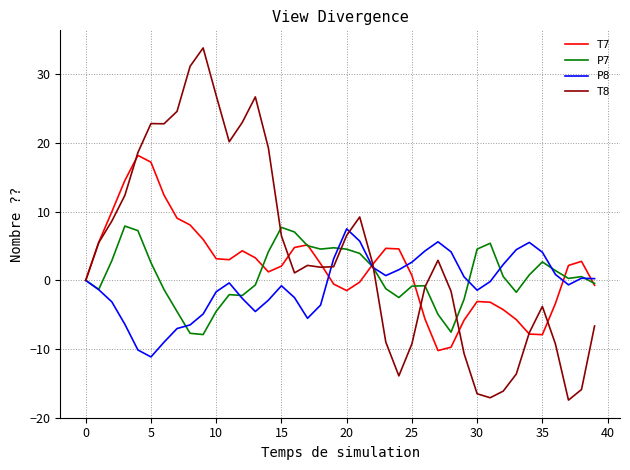

List the series in order of their overall mean, lowest first.

P8, P7, T7, T8